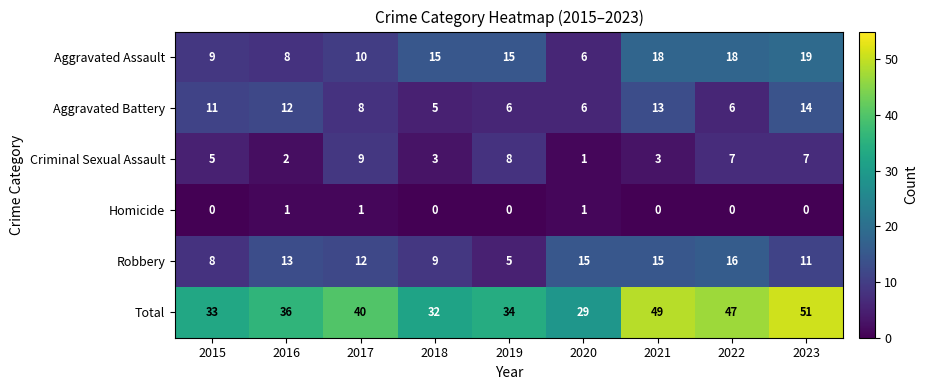

What is the average value of the Robbery series?

12